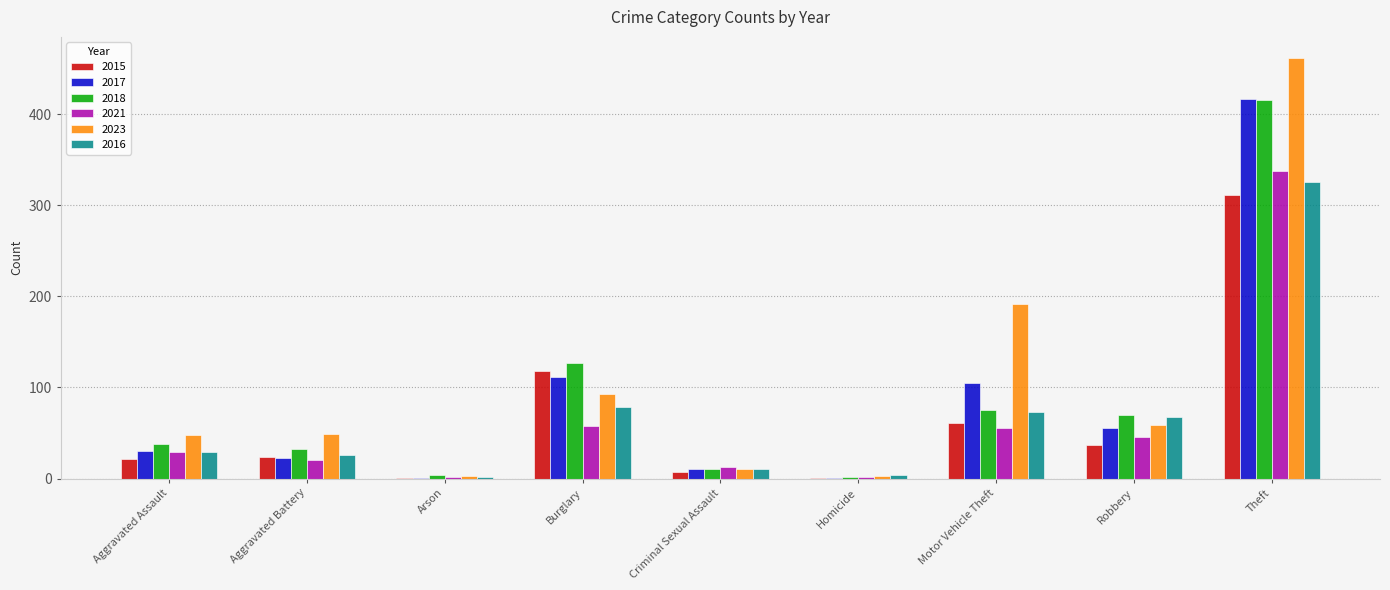

What is the average value of the 2016 series?

69